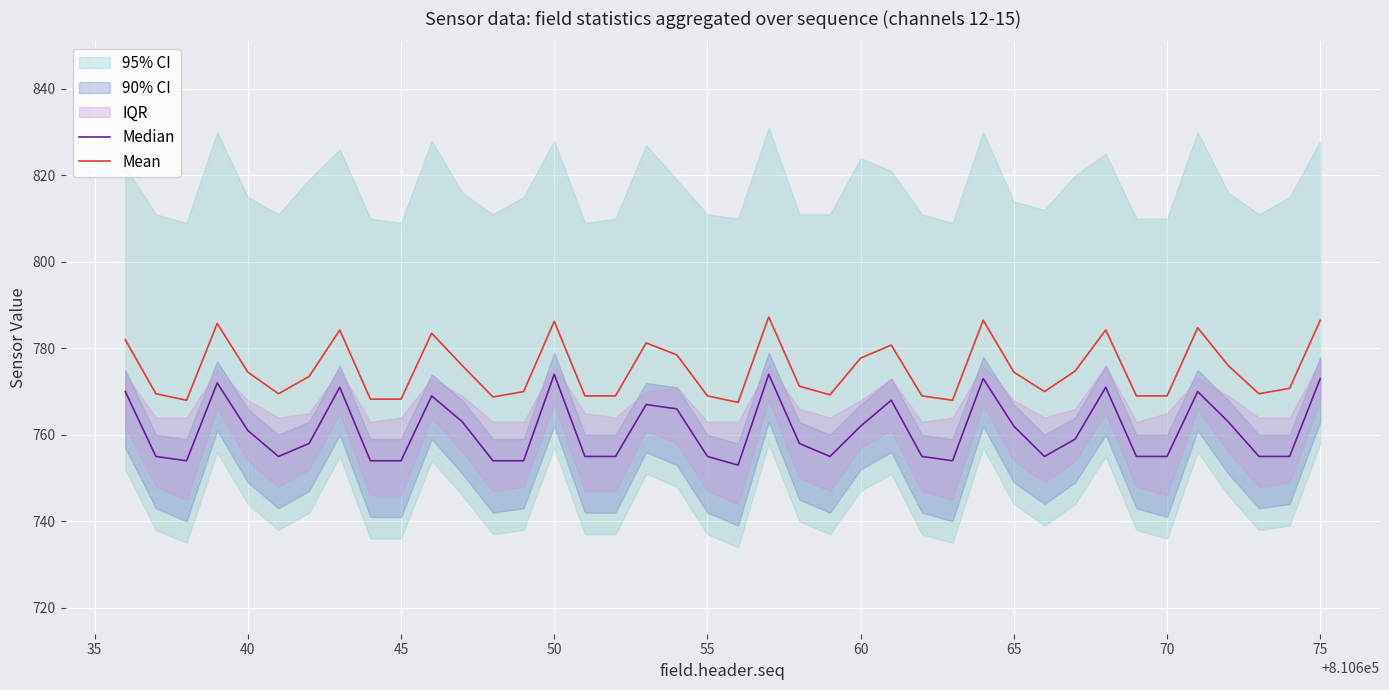

Which series has the largest range (max minus min)?

Median